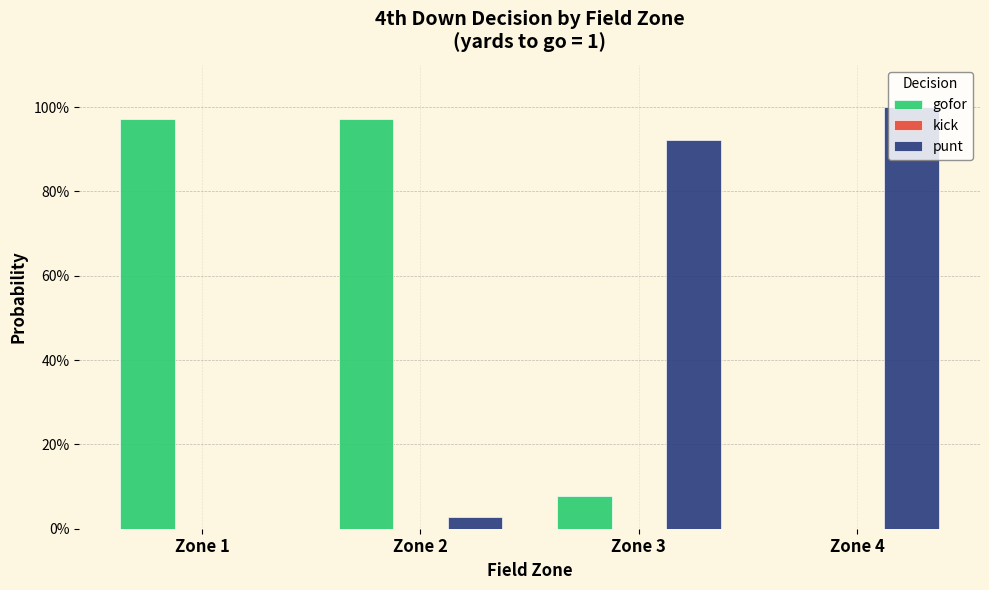

Are the bars horizontal?

No